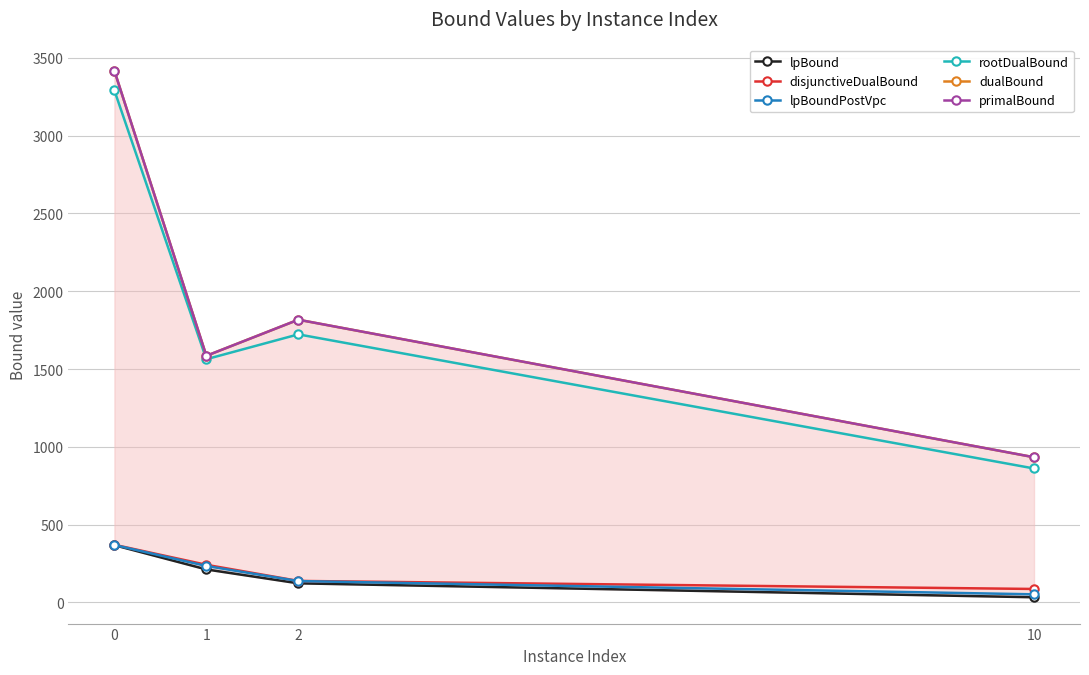

True or false: primalBound and lpBound cross at least once.

False